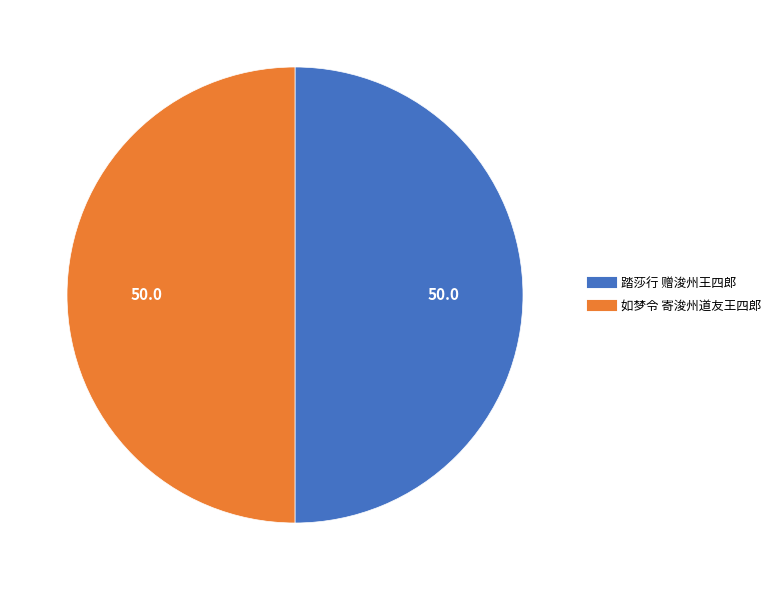

Combined, do 踏莎行 赠浚州王四郎 and 如梦令 寄浚州道友王四郎 account for over 50%?

Yes